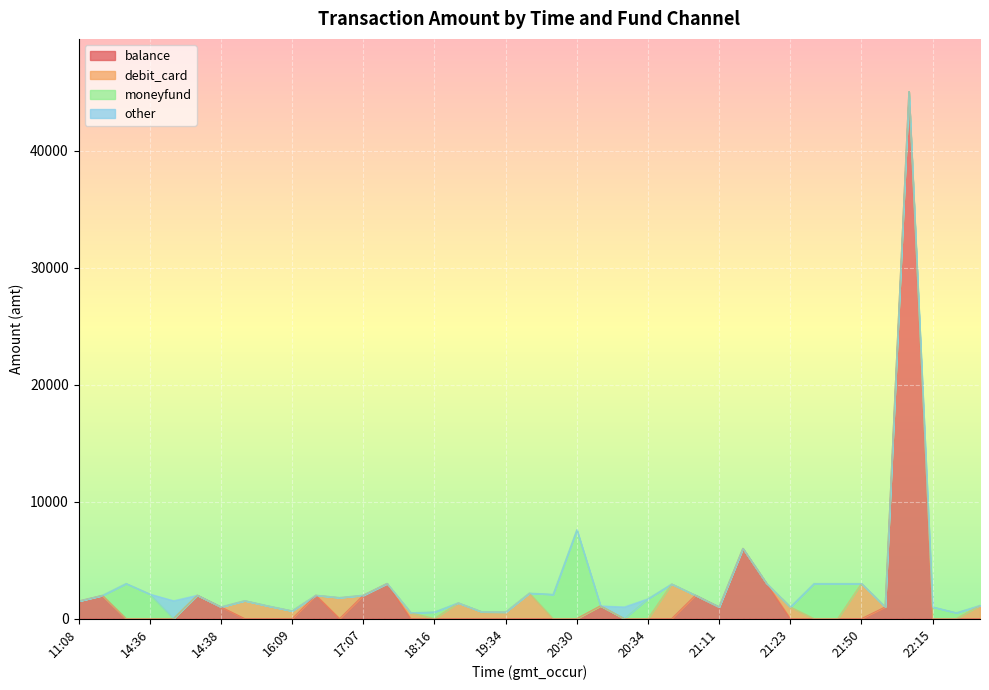

At which category is the sum across all series the highest?

22:09